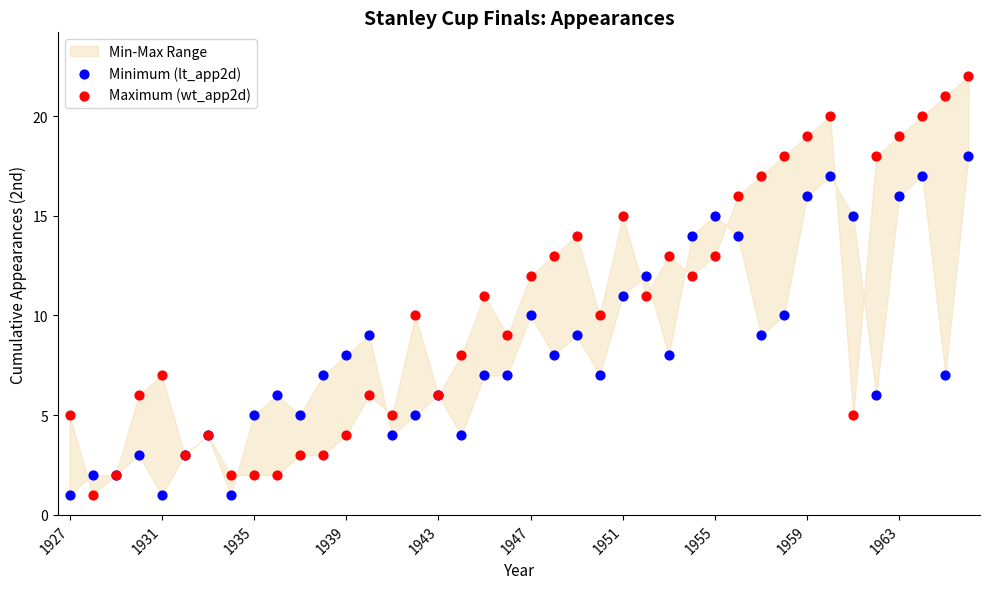

Which series has the widest spread of Y values?

Maximum (wt_app2d)